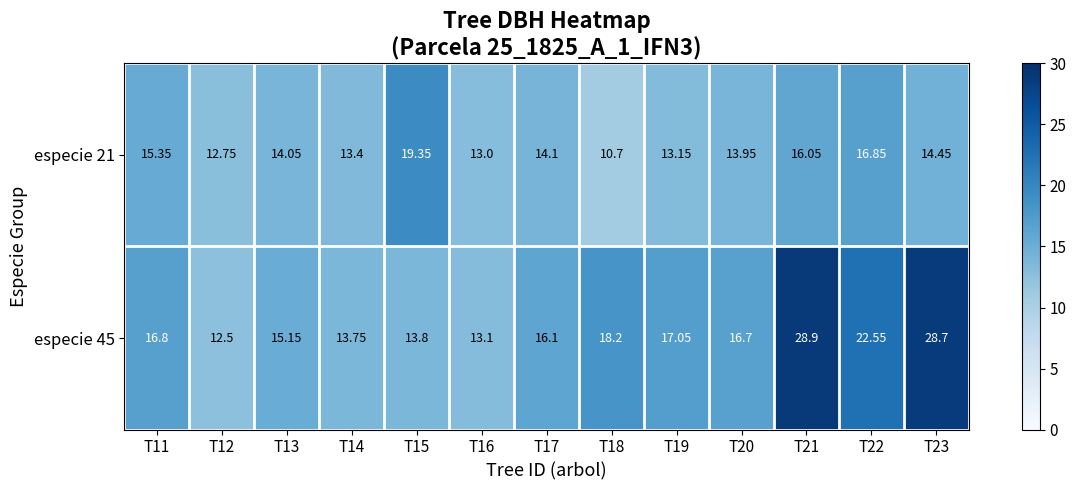

List the series in order of their peak value, lowest first.

especie 21, especie 45